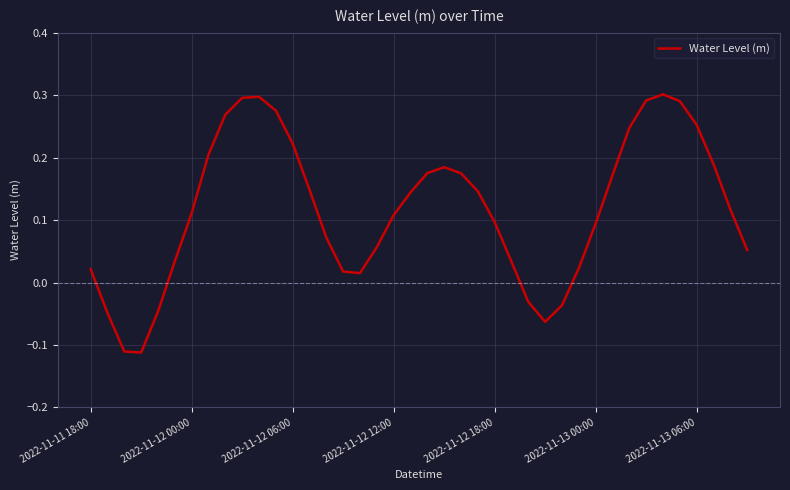

What is the difference between the maximum and minimum values?

0.4